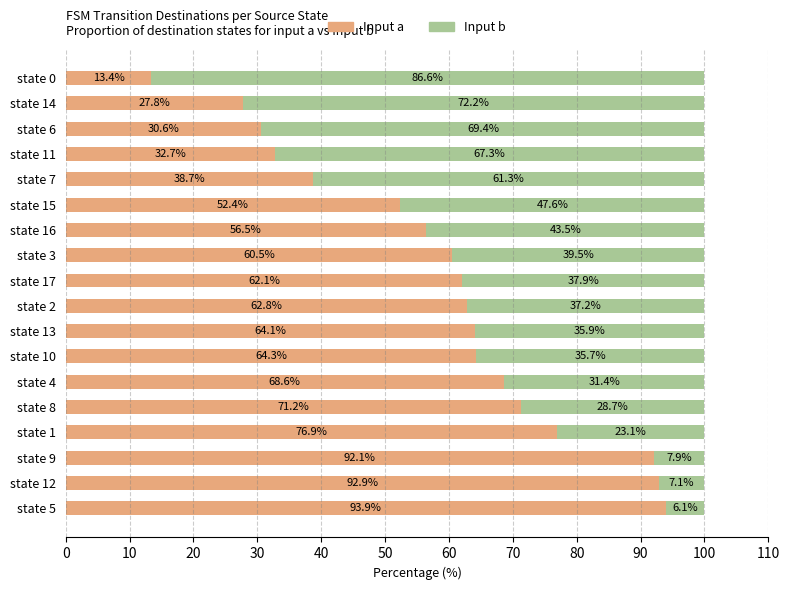

What is the lowest value of the Input a series?

13.4